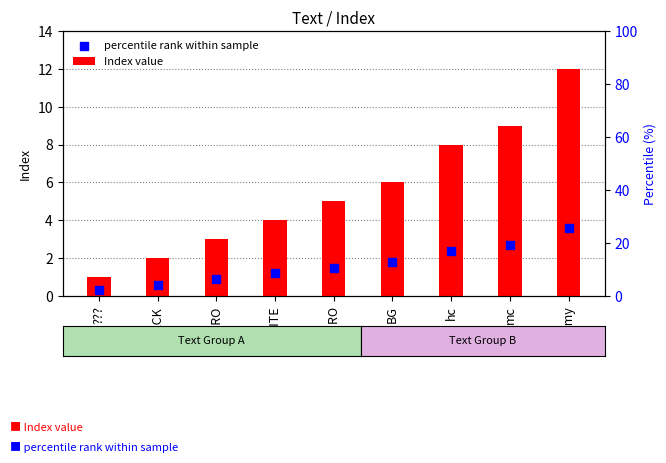

Which series contains the lowest Y value?

percentile rank within sample